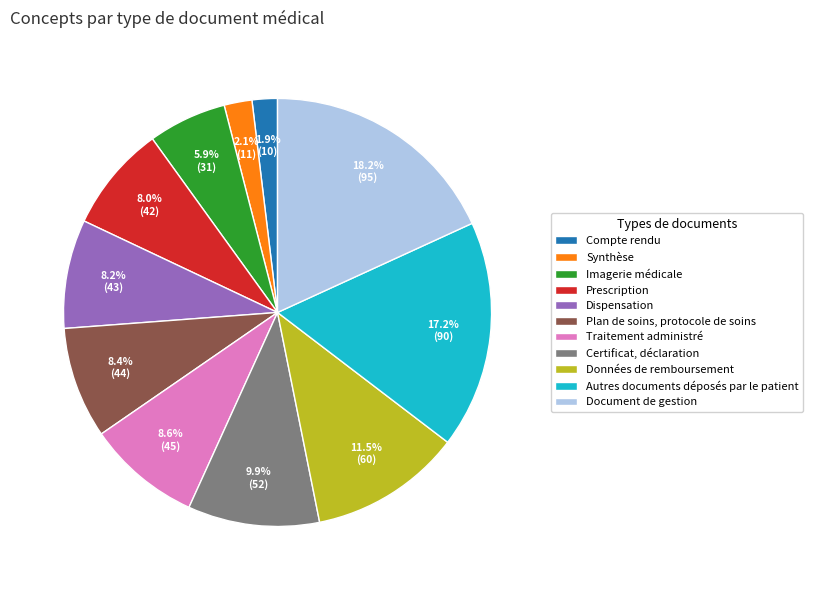

What is the largest slice in the pie chart?

Document de gestion